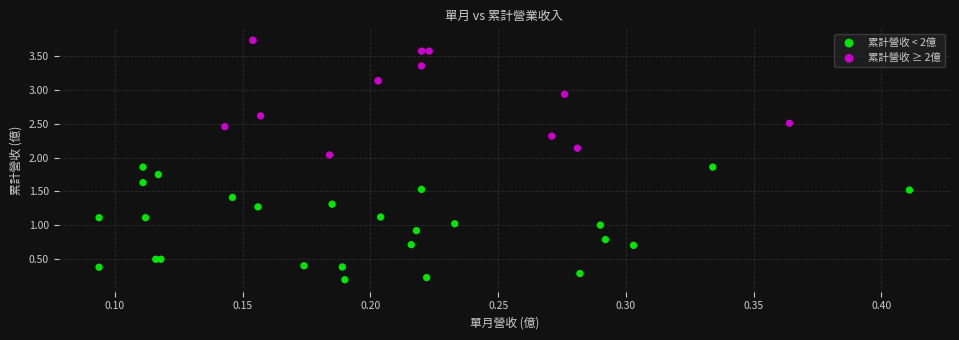

What are all the series names shown in the legend?

累計營收 < 2億, 累計營收 ≥ 2億